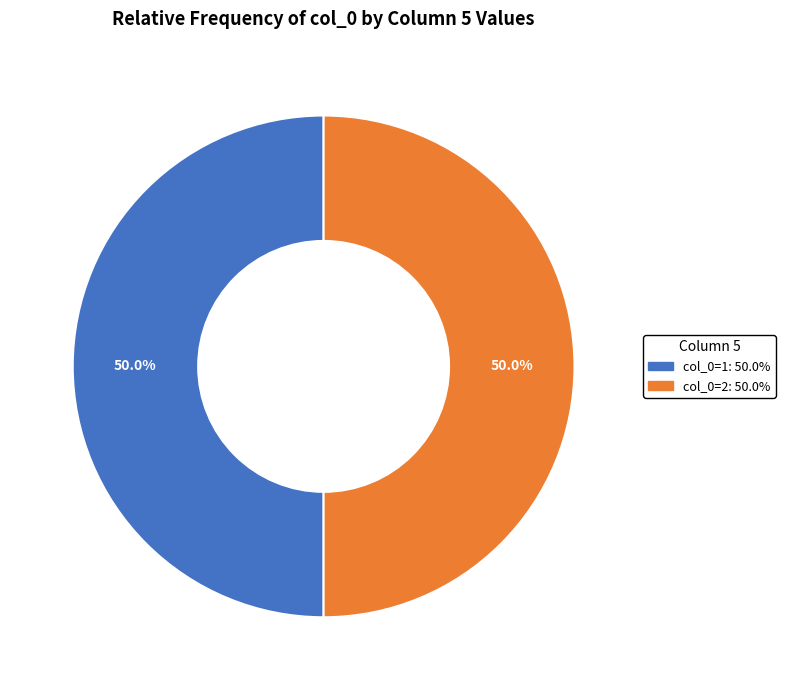

What is the largest slice in the pie chart?

1